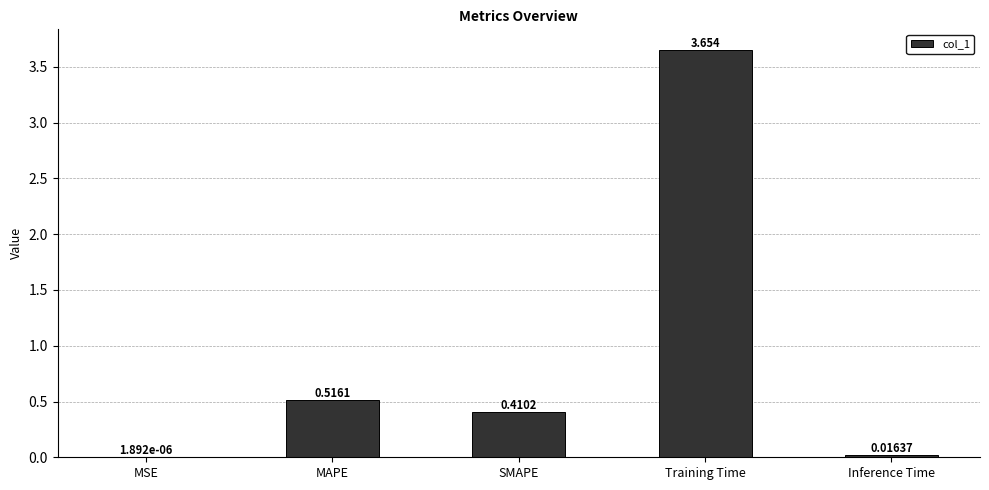

Where is the data nearest to the value 1?

MAPE